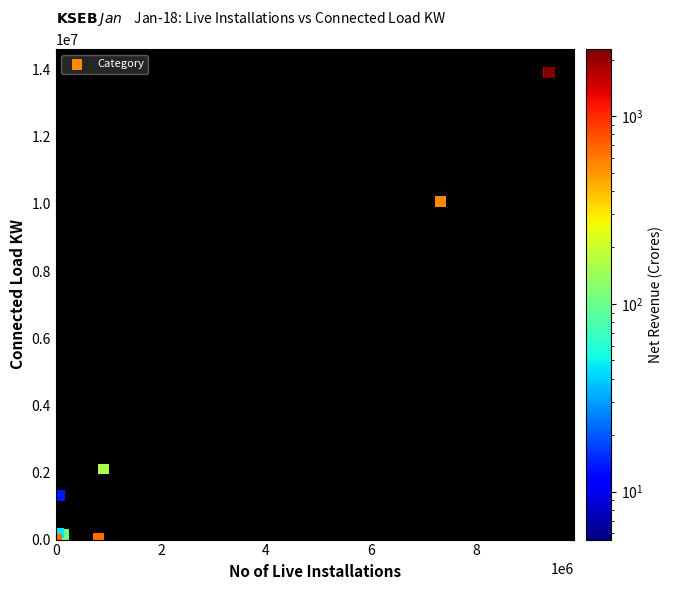

What Y value in the scatter plot is closest to 6957314?

10076852.0